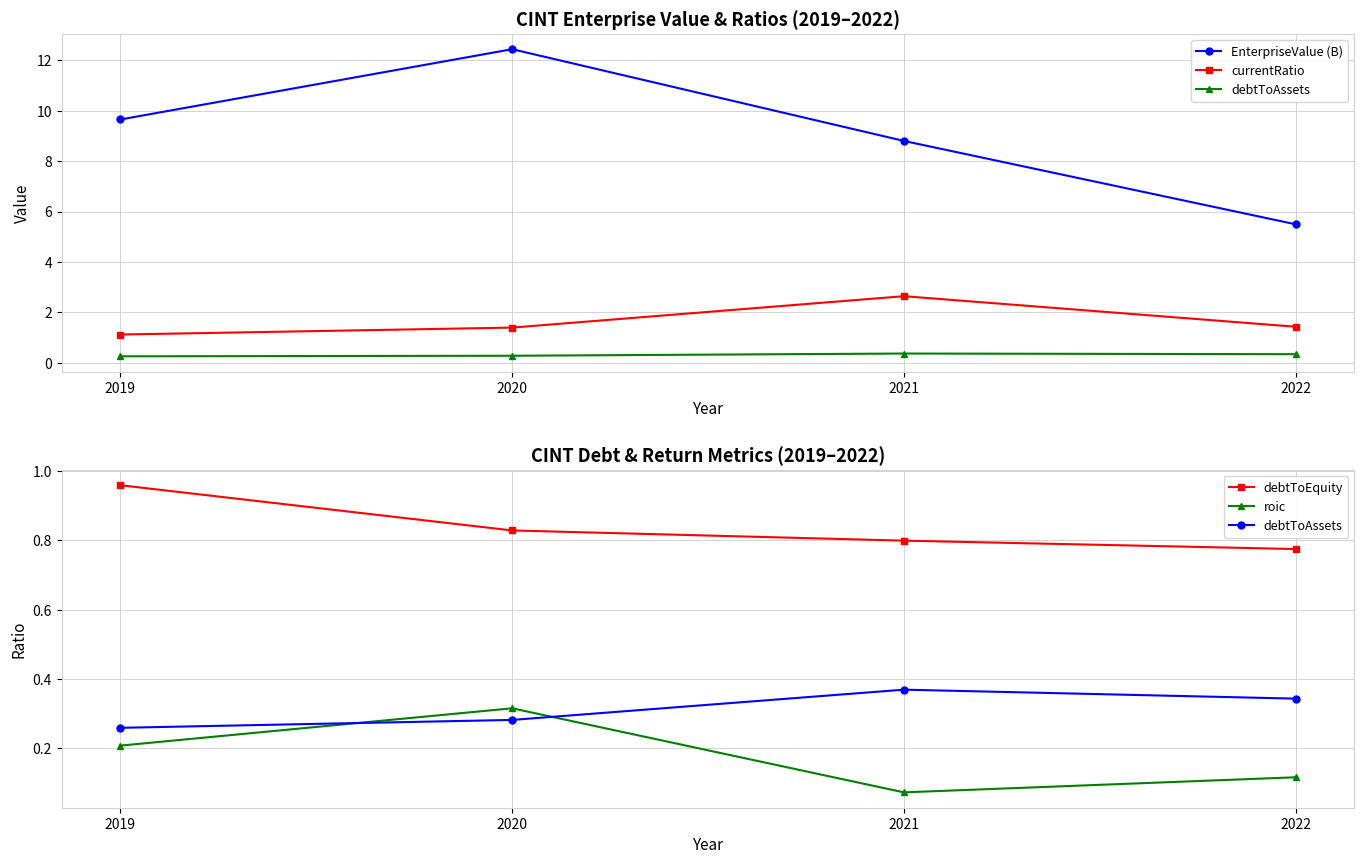

Rank the series at 2020 from lowest to highest value.

debtToAssets, roic, debtToEquity, currentRatio, EnterpriseValue (B)